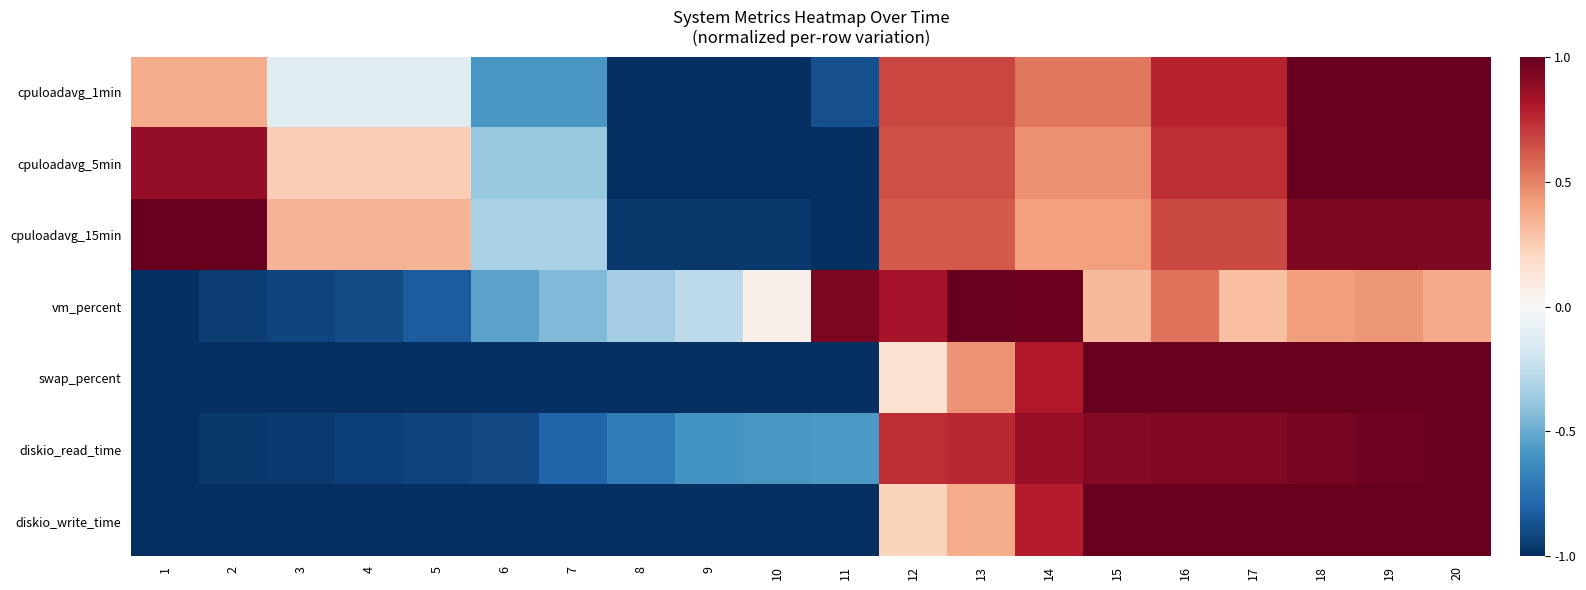

Reading left to right, extract all data points from this chart.

cpuloadavg_1min: 1=0.4	2=0.4	3=-0.1	4=-0.1	5=-0.1	6=-0.6	7=-0.6	8=-1.0	9=-1.0	10=-1.0	11=-0.9	12=0.7	13=0.7	14=0.5	15=0.5	16=0.8	17=0.8	18=1.0	19=1.0	20=1.0
cpuloadavg_5min: 1=0.9	2=0.9	3=0.2	4=0.2	5=0.2	6=-0.4	7=-0.4	8=-1.0	9=-1.0	10=-1.0	11=-1.0	12=0.6	13=0.6	14=0.5	15=0.5	16=0.7	17=0.7	18=1.0	19=1.0	20=1.0
cpuloadavg_15min: 1=1.0	2=1.0	3=0.3	4=0.3	5=0.3	6=-0.3	7=-0.3	8=-1.0	9=-1.0	10=-1.0	11=-1.0	12=0.6	13=0.6	14=0.4	15=0.4	16=0.7	17=0.7	18=0.9	19=0.9	20=0.9
vm_percent: 1=-1.0	2=-1.0	3=-0.9	4=-0.9	5=-0.8	6=-0.5	7=-0.4	8=-0.4	9=-0.3	10=0.1	11=0.9	12=0.8	13=1.0	14=1.0	15=0.3	16=0.5	17=0.3	18=0.4	19=0.4	20=0.4
swap_percent: 1=-1.0	2=-1.0	3=-1.0	4=-1.0	5=-1.0	6=-1.0	7=-1.0	8=-1.0	9=-1.0	10=-1.0	11=-1.0	12=0.1	13=0.5	14=0.8	15=1.0	16=1.0	17=1.0	18=1.0	19=1.0	20=1.0
diskio_read_time: 1=-1.0	2=-1.0	3=-1.0	4=-0.9	5=-0.9	6=-0.9	7=-0.8	8=-0.7	9=-0.6	10=-0.6	11=-0.6	12=0.7	13=0.8	14=0.9	15=0.9	16=0.9	17=0.9	18=0.9	19=1.0	20=1.0
diskio_write_time: 1=-1.0	2=-1.0	3=-1.0	4=-1.0	5=-1.0	6=-1.0	7=-1.0	8=-1.0	9=-1.0	10=-1.0	11=-1.0	12=0.2	13=0.4	14=0.8	15=1.0	16=1.0	17=1.0	18=1.0	19=1.0	20=1.0